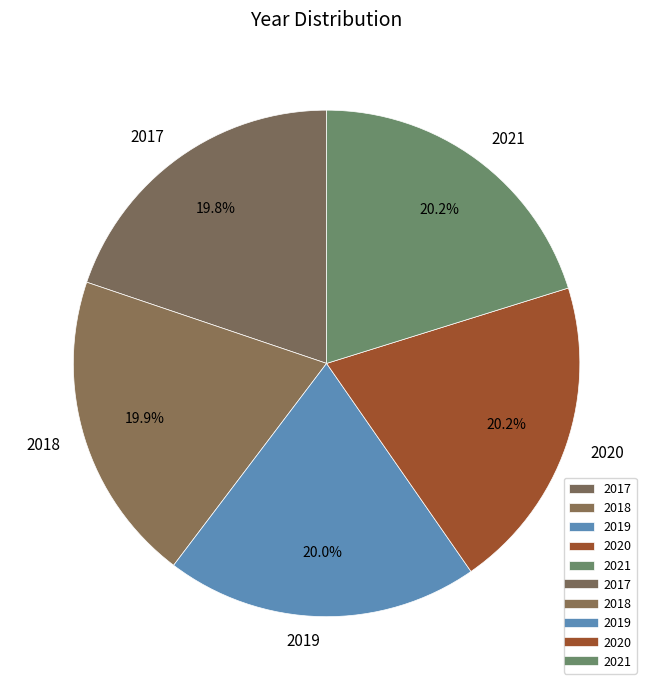

Count the number of slices in the pie.

5